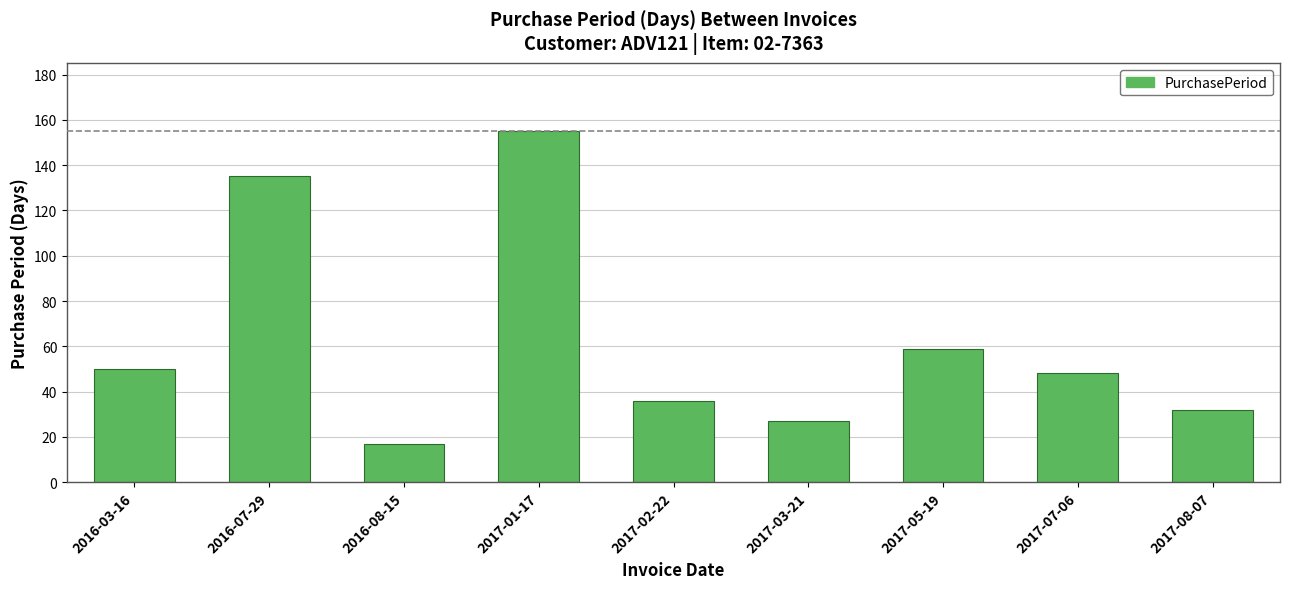

Is it true that the value at 2016-08-15 is 4?

False